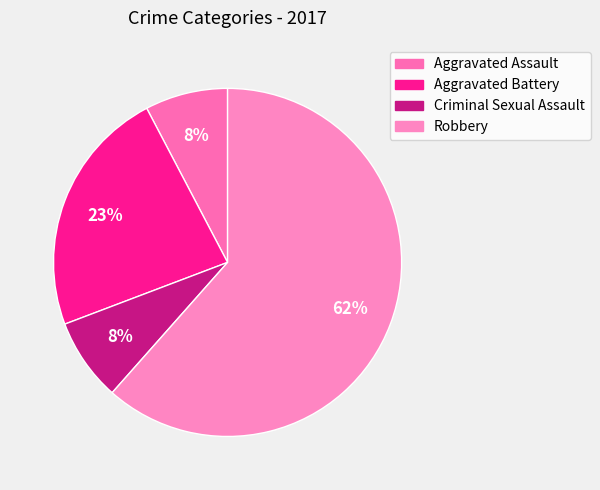

Which category accounts for the majority?

Robbery